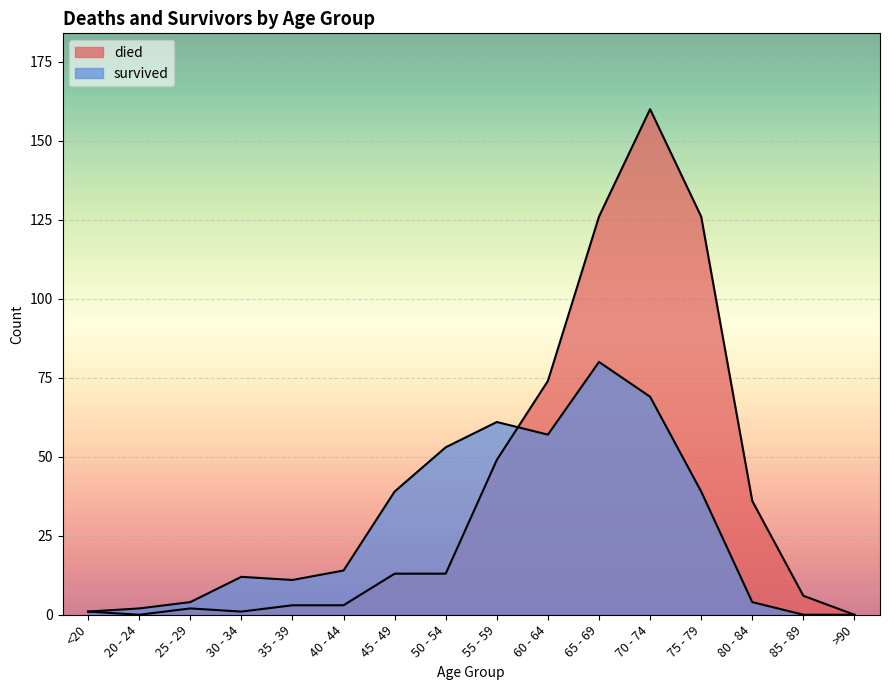

The value of died at 35 - 39 is 2. True or false?

False